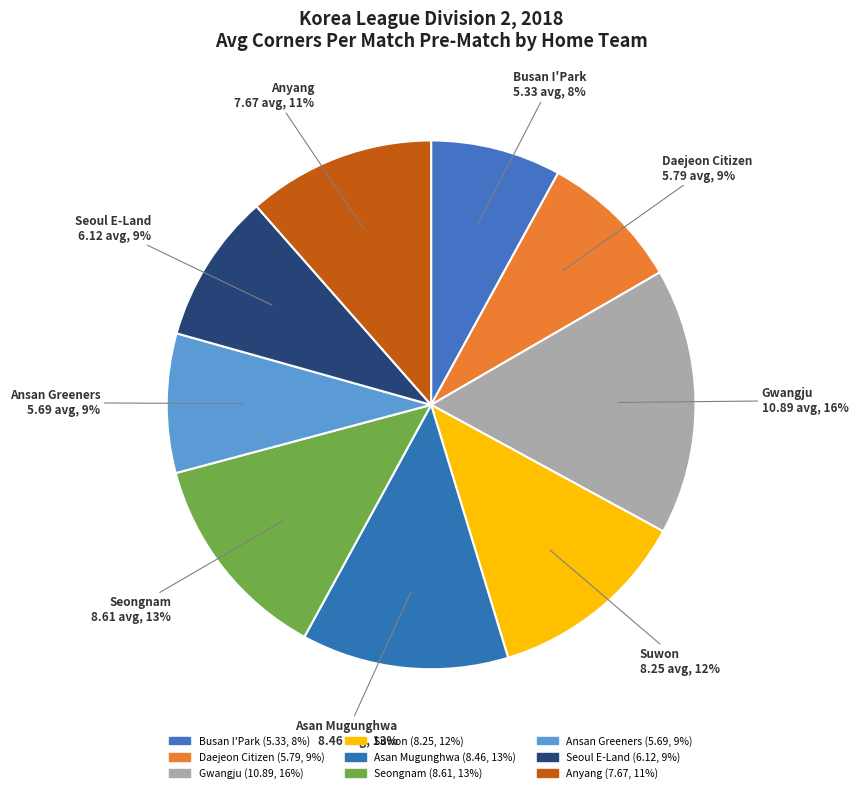

Count the number of slices in the pie.

9